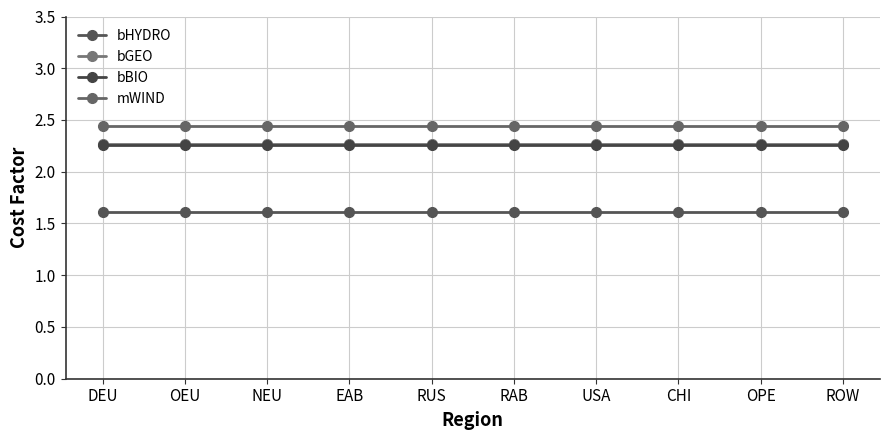

Which series has the largest total across all categories?

mWIND